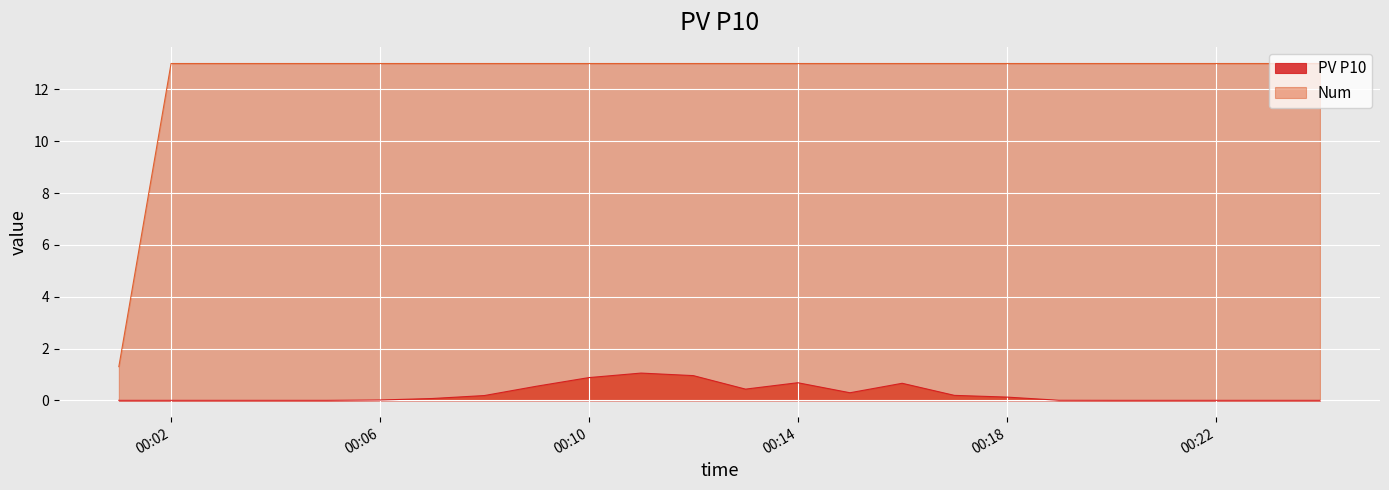

What is the difference between the maximum and minimum values in the PV P10 series?

1.1